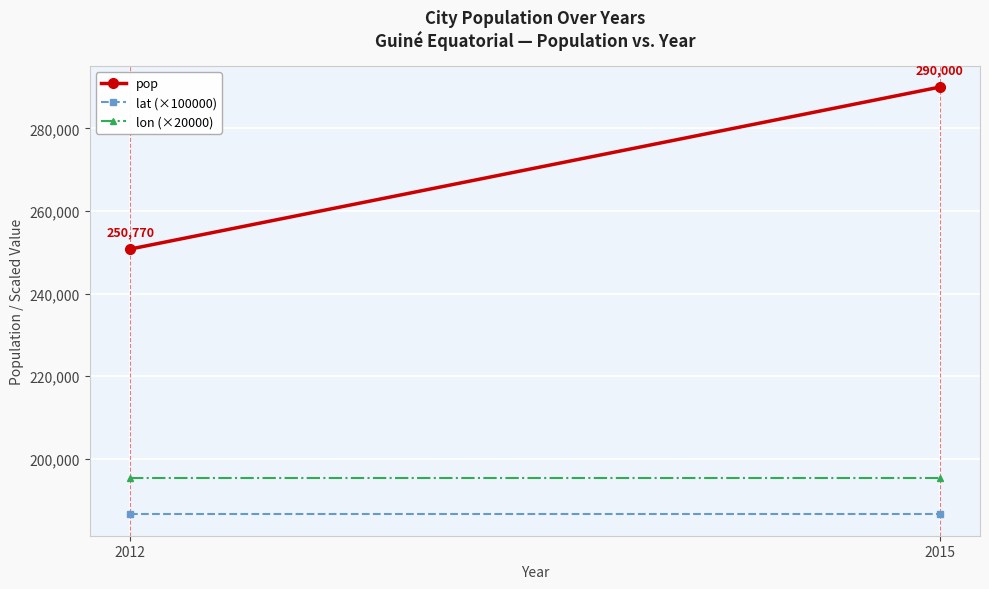

At which label does lat (×100000) reach its minimum?

2012